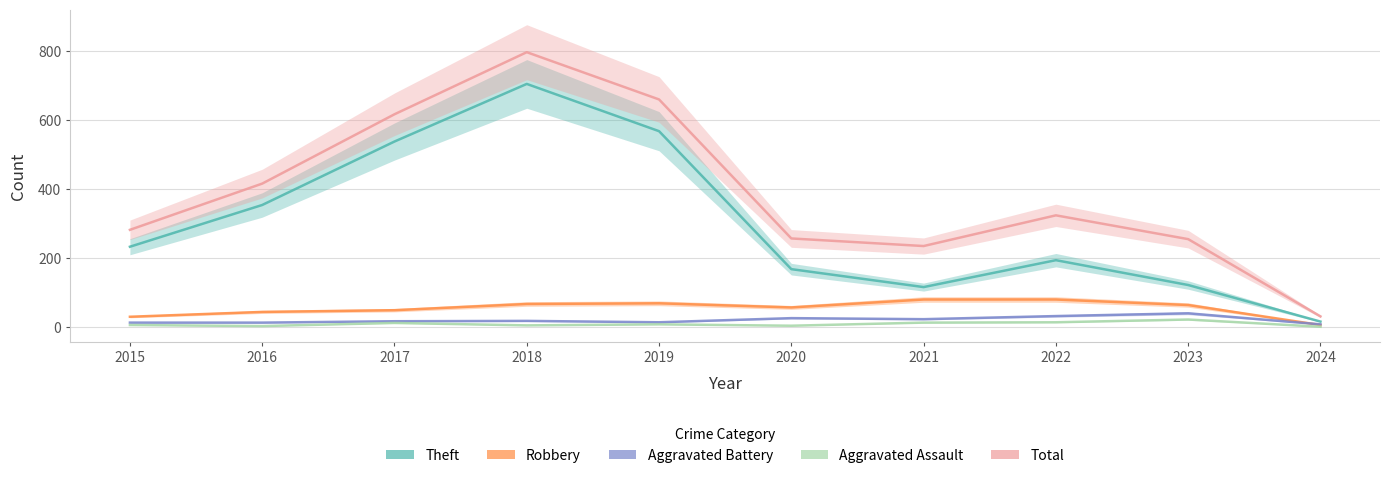

What is the total value across all series at 2015?

564